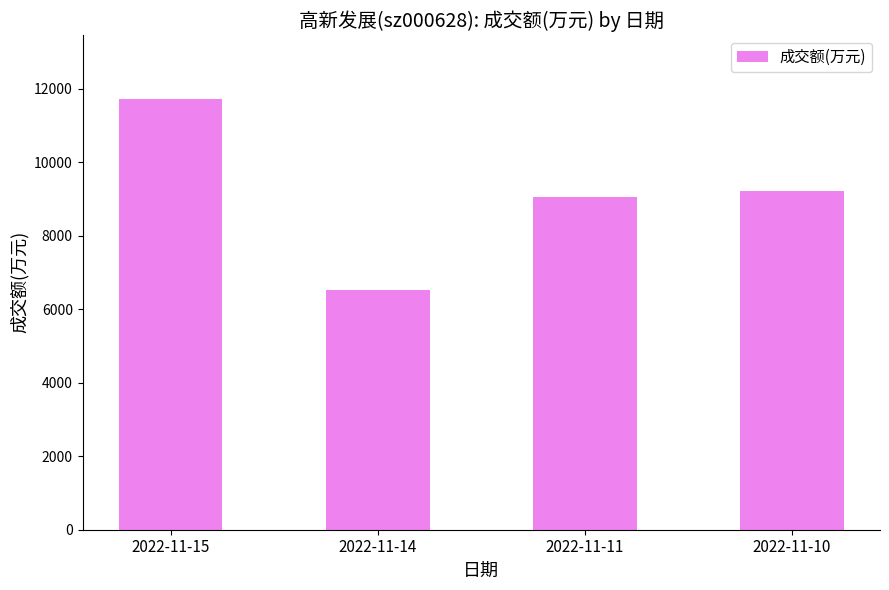

The value at 2022-11-14 is 6529. True or false?

True